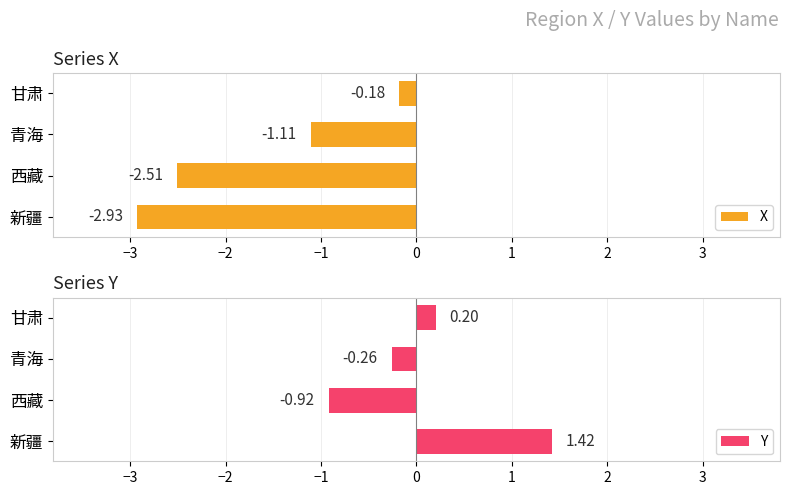

What is the difference between the maximum and second lowest values in the X series?

2.3